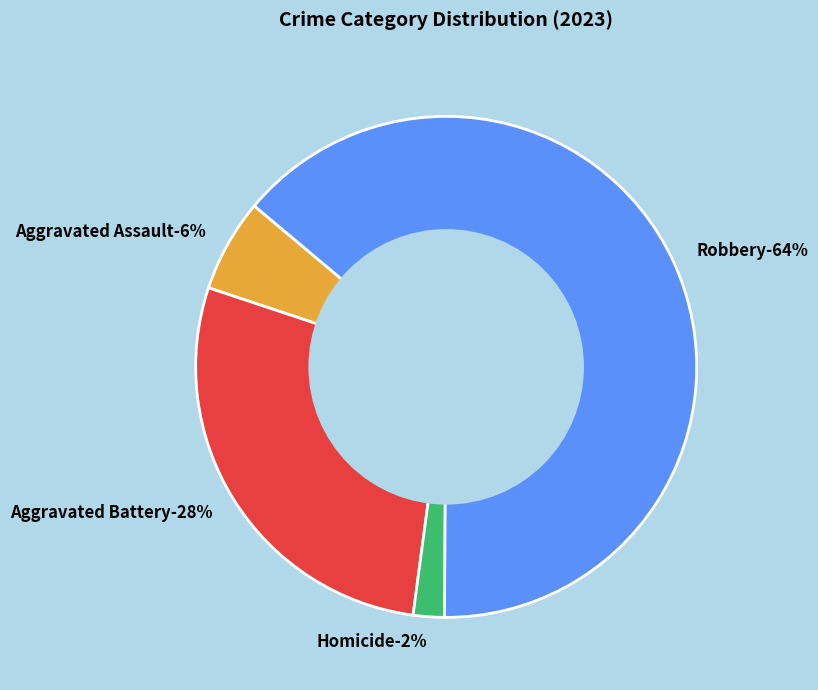

The Aggravated Battery slice represents 37% of the pie. True or false?

False